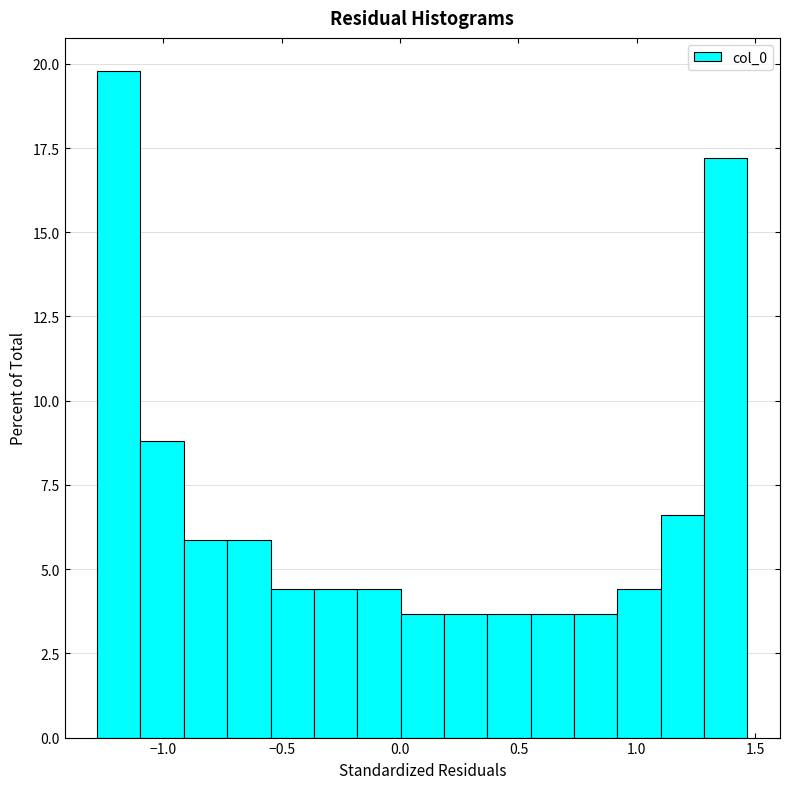

Around what value on the x-axis is the tallest bar? Give the approximate position of its centre, as read against the axis.

-1.20